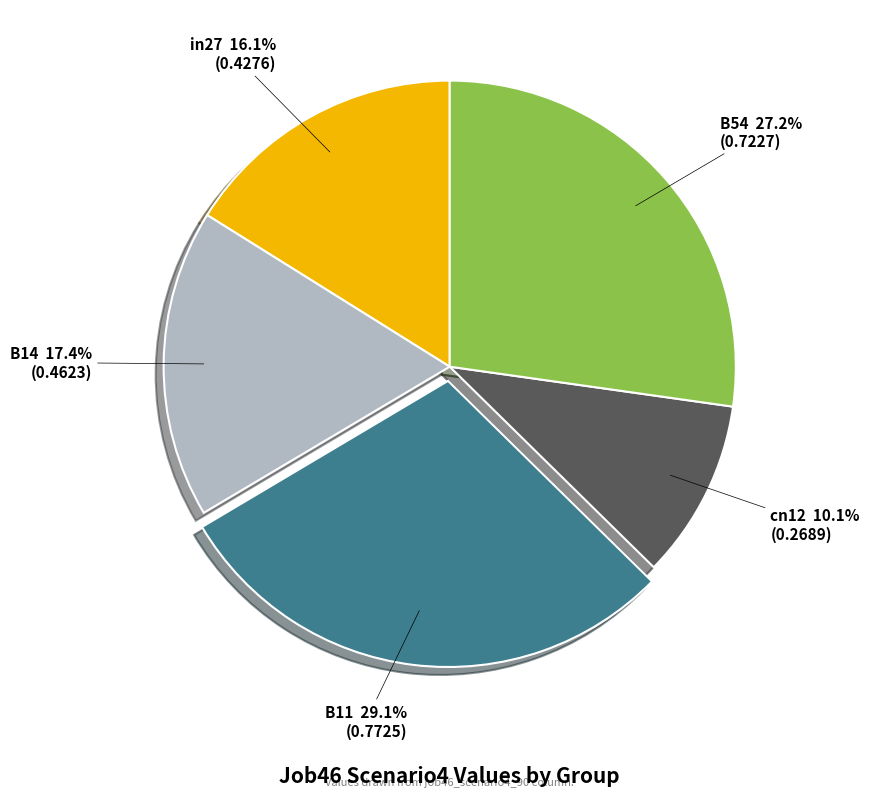

Does any single category account for the majority?

No